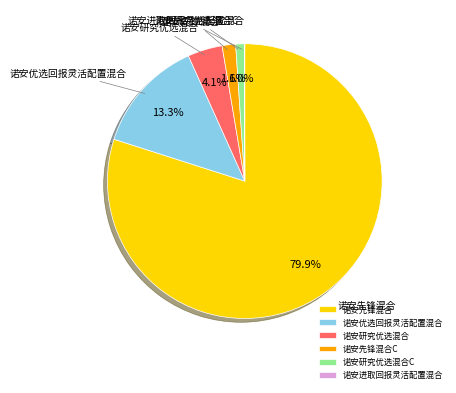

Does 诺安先锋混合 account for over 50% of the chart?

Yes